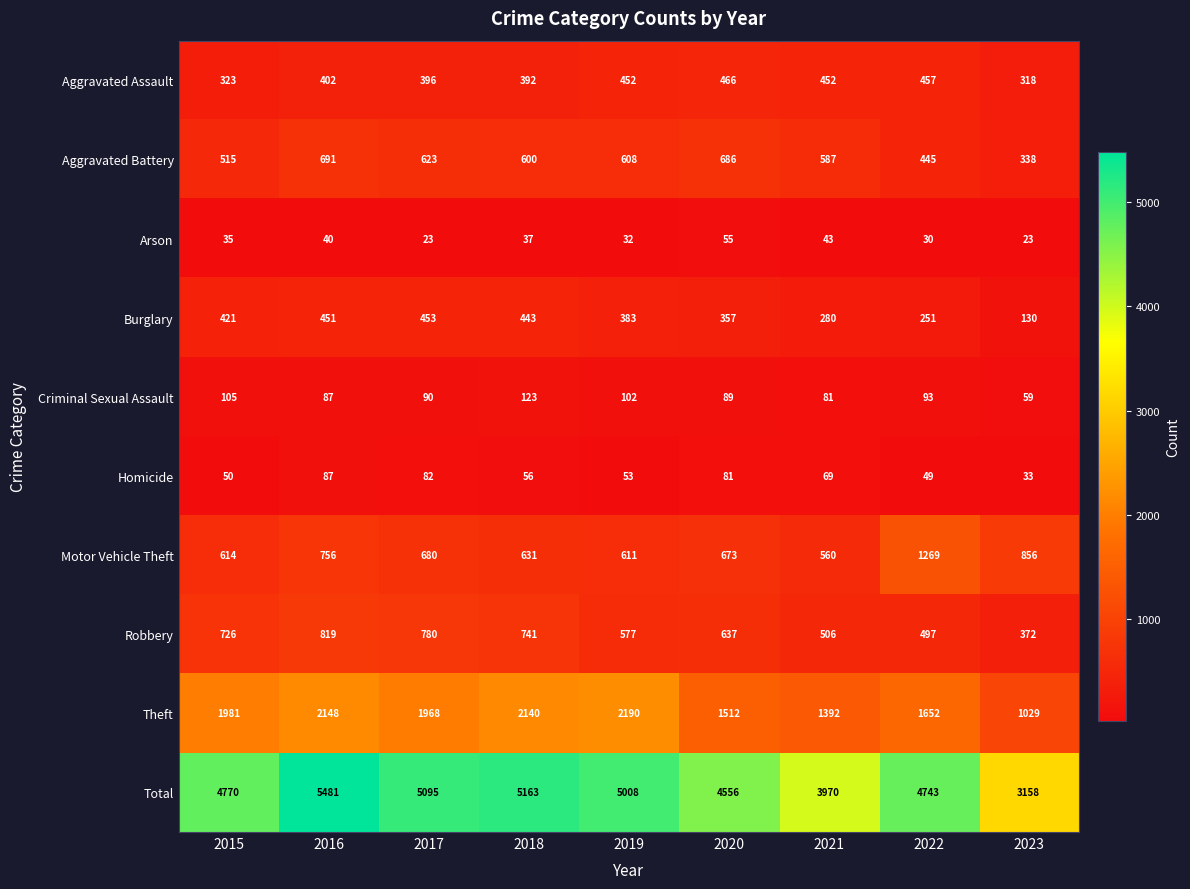

Which series has the largest range (max minus min)?

Total